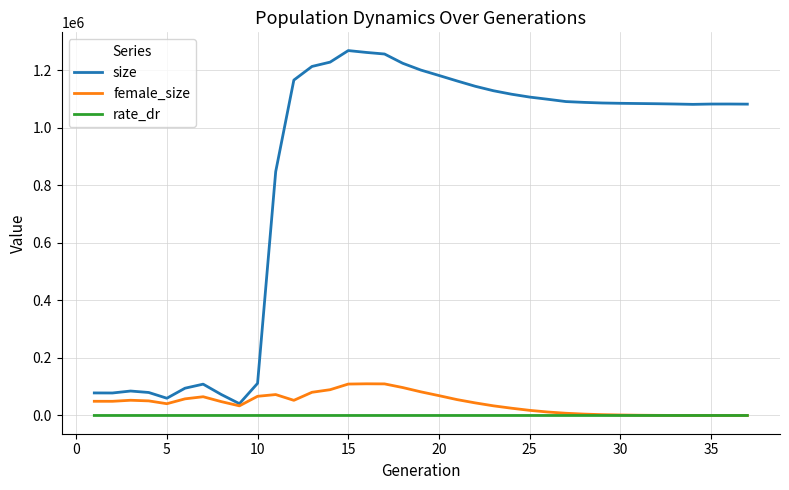

Which series has the widest spread of values?

size